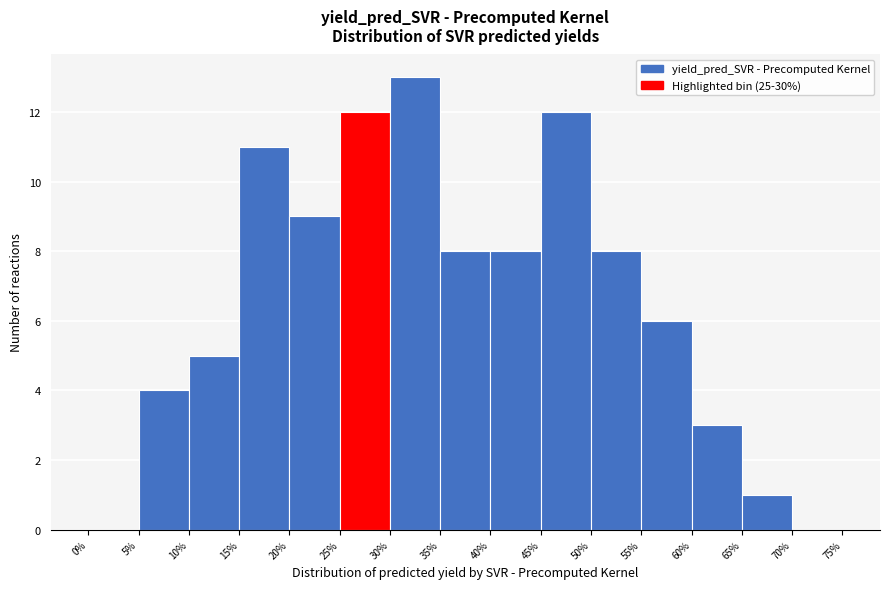

Reading left to right, list every bar in this chart as the range it spans on the x-axis followed by its height. The values are not printed on the chart, so give them approximately, as read against the axis.

0% to 5%: 0
5% to 10%: 4
10% to 15%: 5
15% to 20%: 11
20% to 25%: 9
25% to 30%: 12
30% to 35%: 13
35% to 40%: 8
40% to 45%: 8
45% to 50%: 12
50% to 55%: 8
55% to 60%: 6
60% to 65%: 3
65% to 70%: 1
70% to 75%: 0